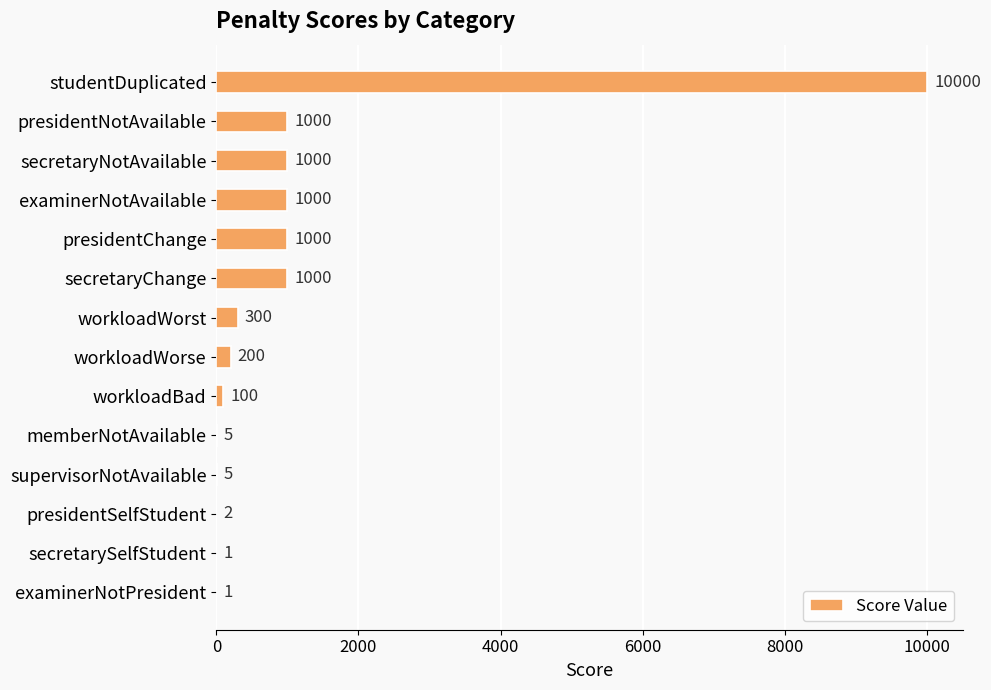

Reading top to bottom, transcribe all the data shown in this chart.

studentDuplicated=10000	presidentNotAvailable=1000	secretaryNotAvailable=1000	examinerNotAvailable=1000	presidentChange=1000	secretaryChange=1000	workloadWorst=300	workloadWorse=200	workloadBad=100	memberNotAvailable=5	supervisorNotAvailable=5	presidentSelfStudent=2	secretarySelfStudent=1	examinerNotPresident=1